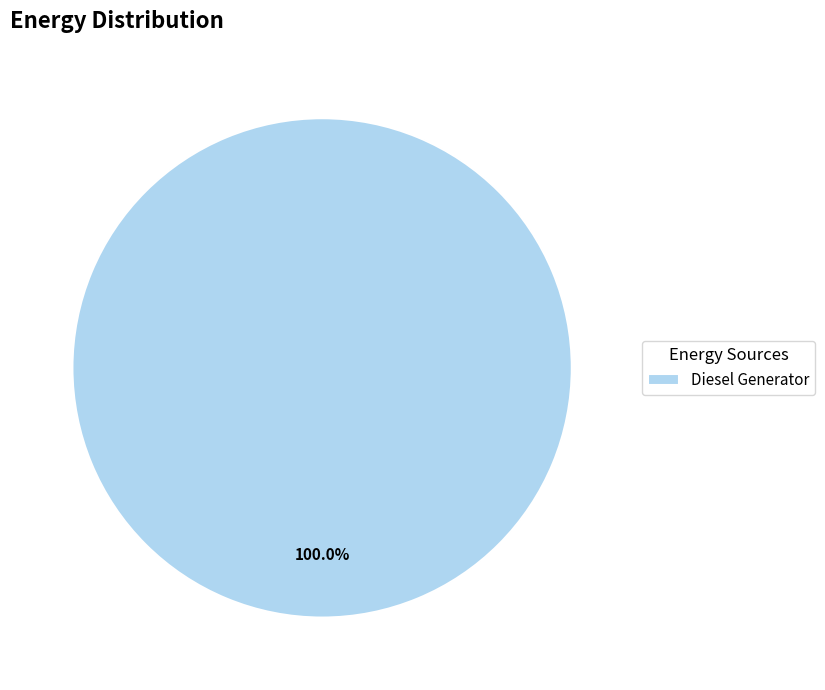

Rank the categories by value from highest to lowest.

Diesel Generator